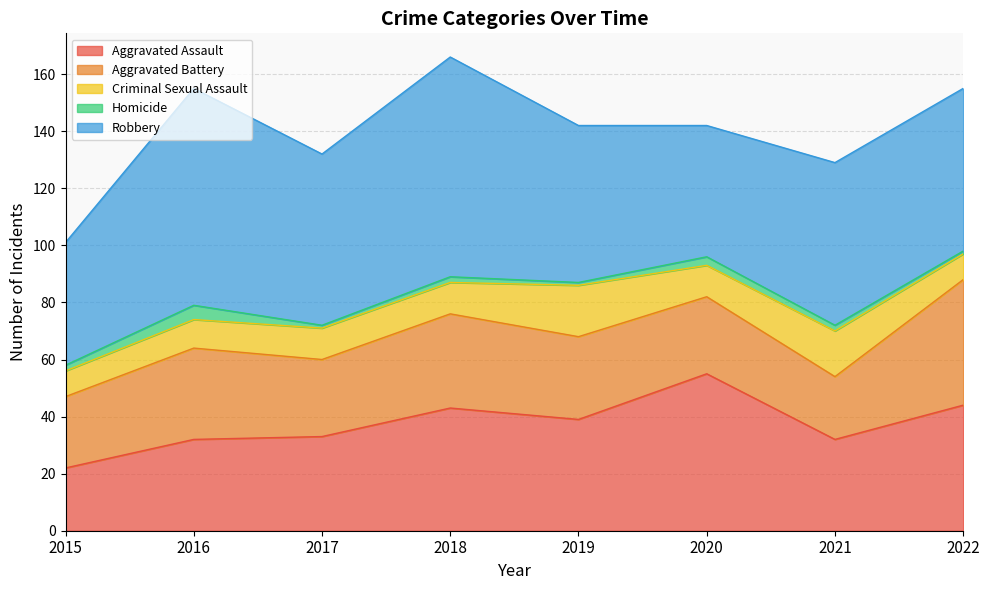

Does the chart have visible grid lines?

Yes